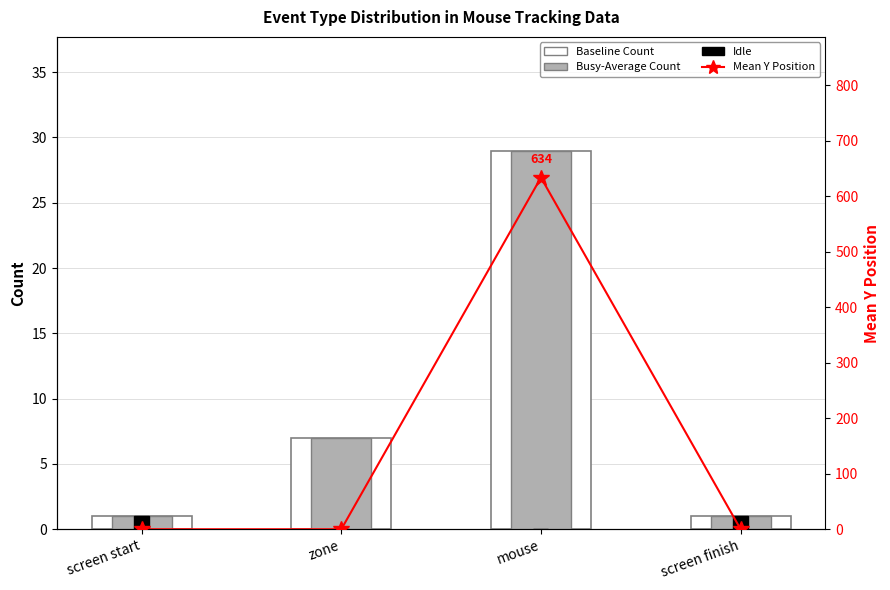

The Mean Y Position series shows 0 at zone. True or false?

True